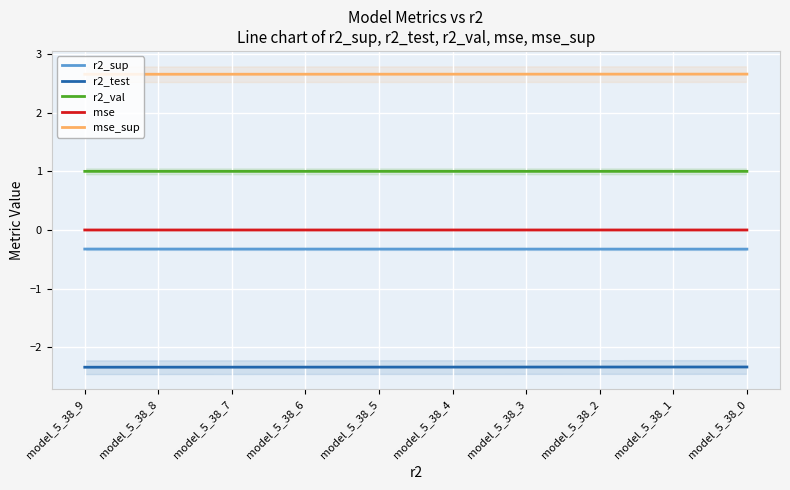

True or false: r2_val and r2_sup intersect in this chart.

False